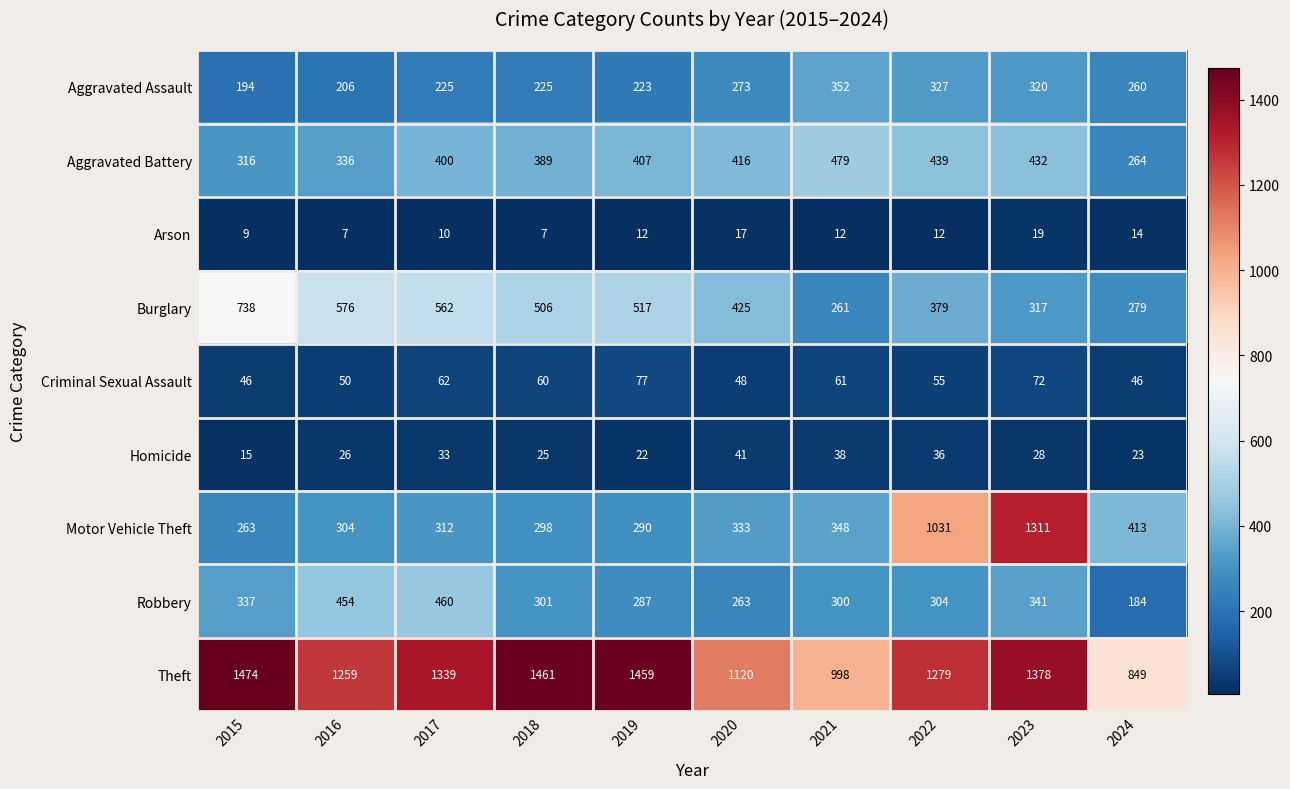

Which category has the highest value in the Robbery series?

2017